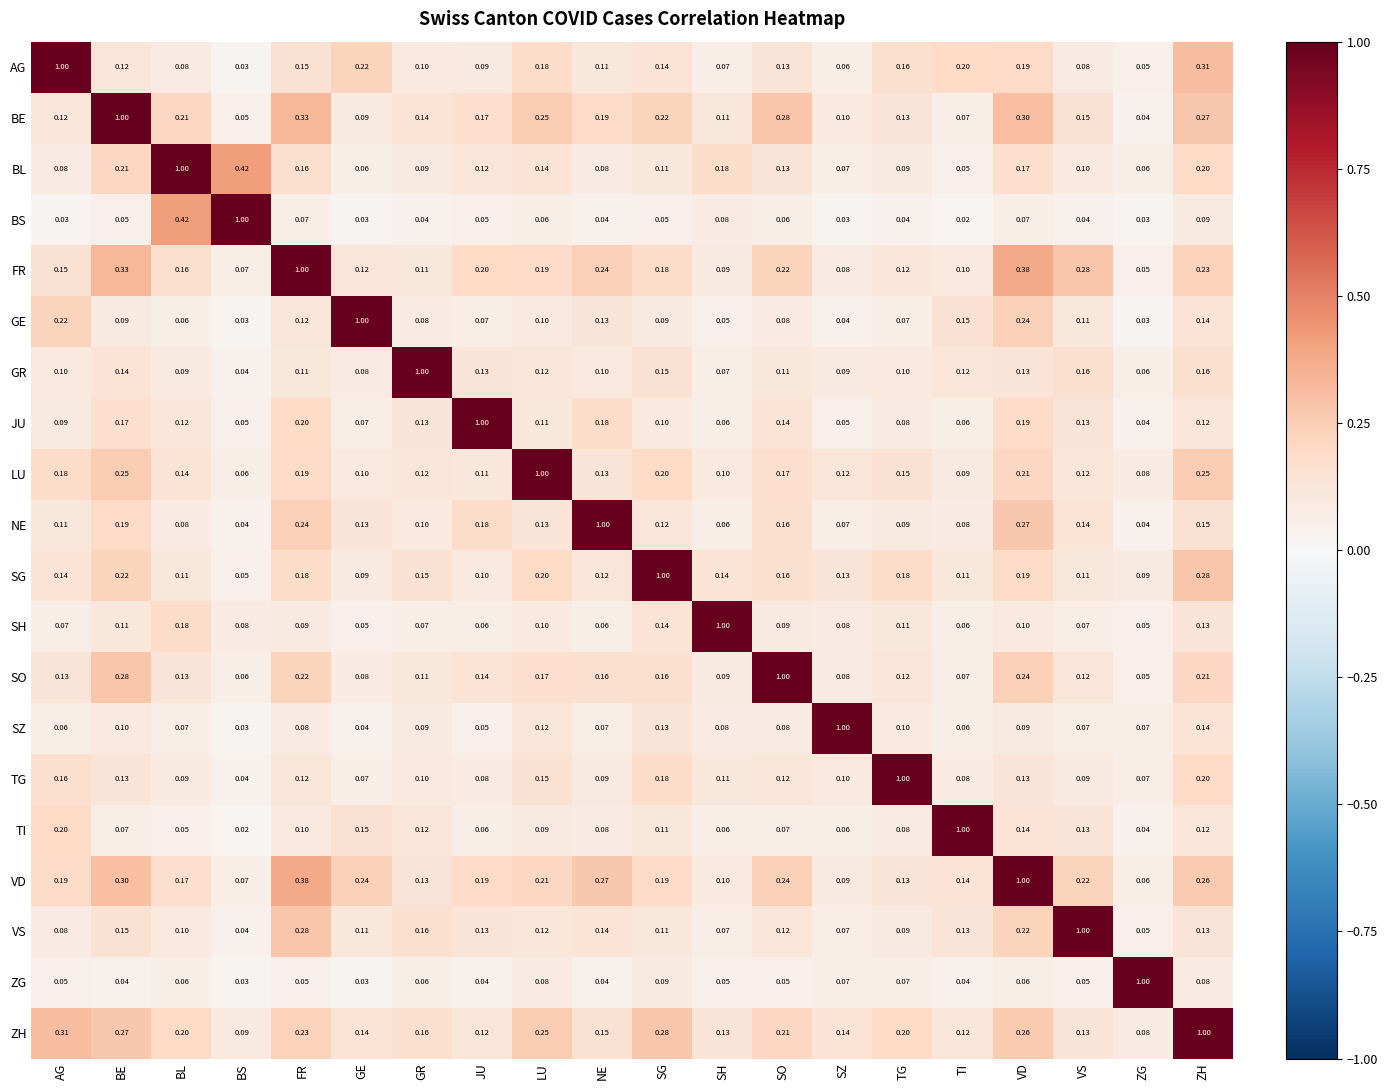

At which label is AG closest to 0?

BS